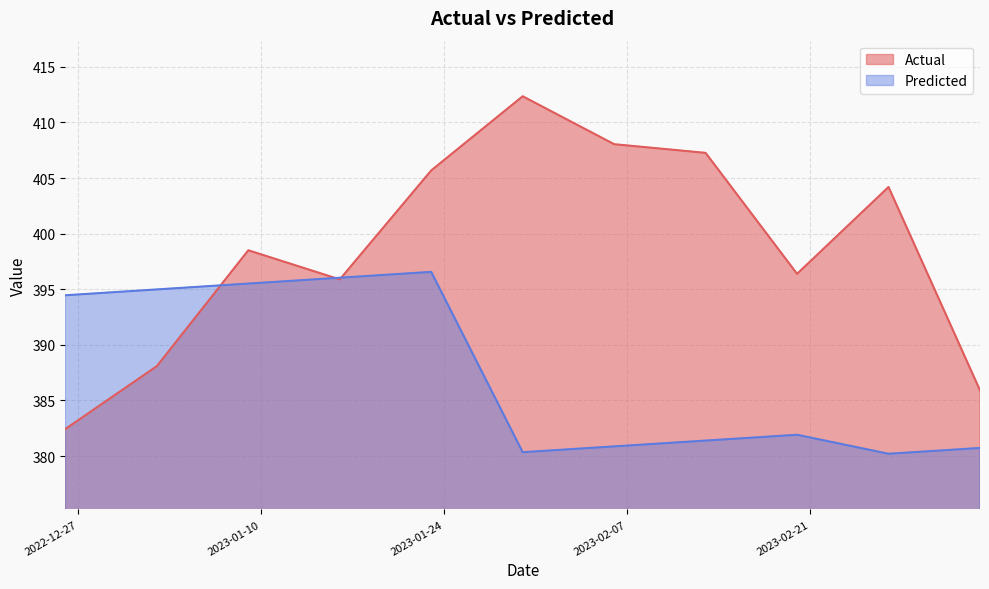

How many intersections are there between Actual and Predicted?

3